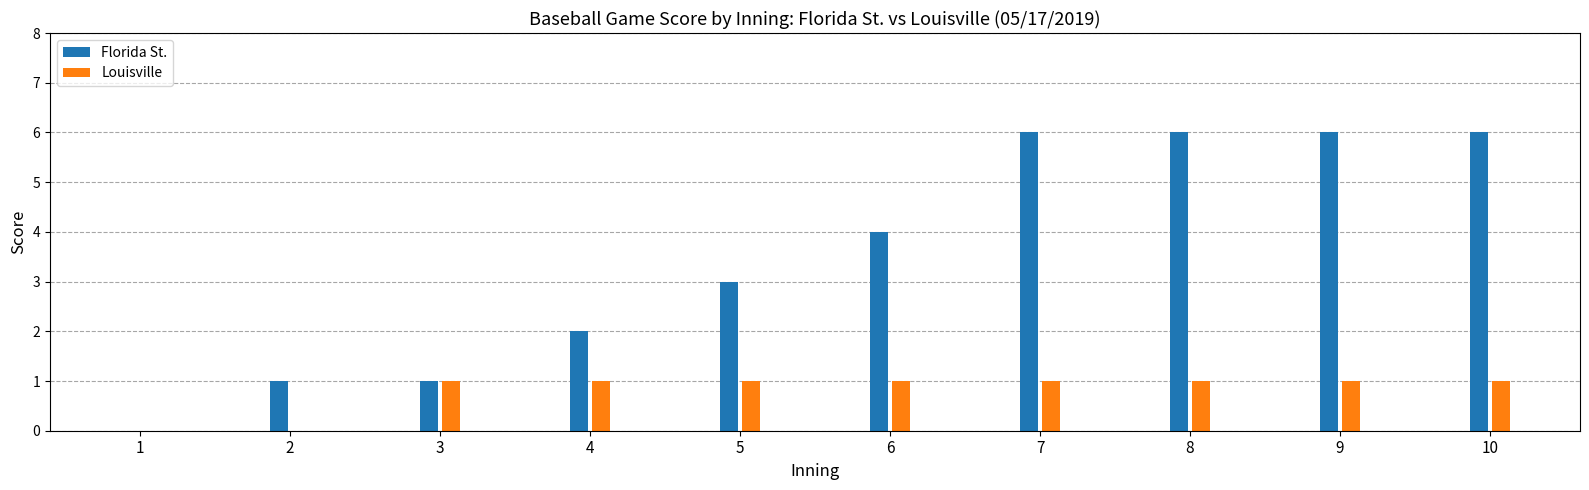

Which category has the lowest value in the Florida St. series?

1